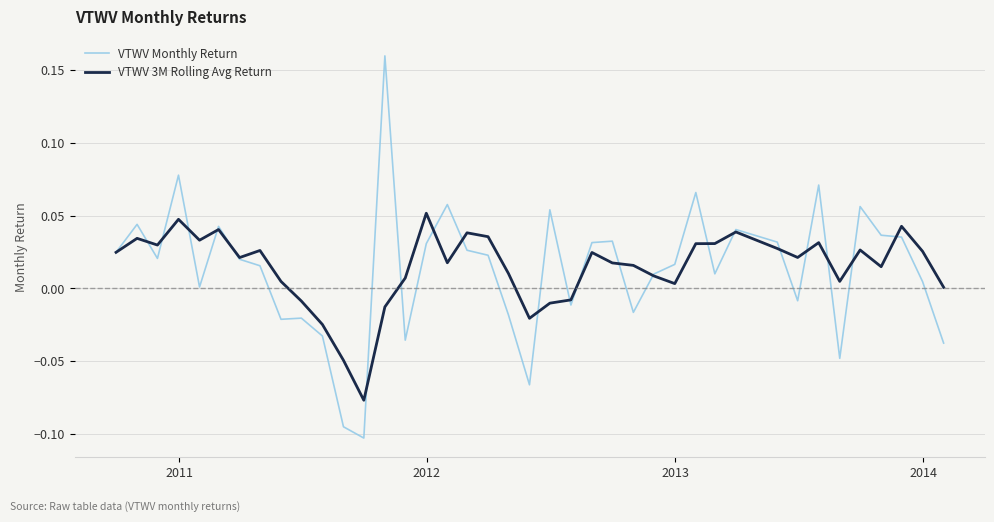

What are all the series names shown in the legend?

VTWV Monthly Return, VTWV 3M Rolling Avg Return